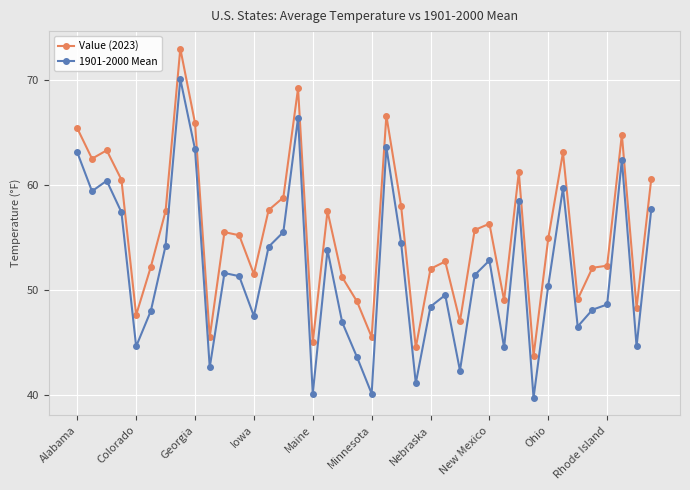

True or false: 1901-2000 Mean and Value (2023) cross at least once.

False